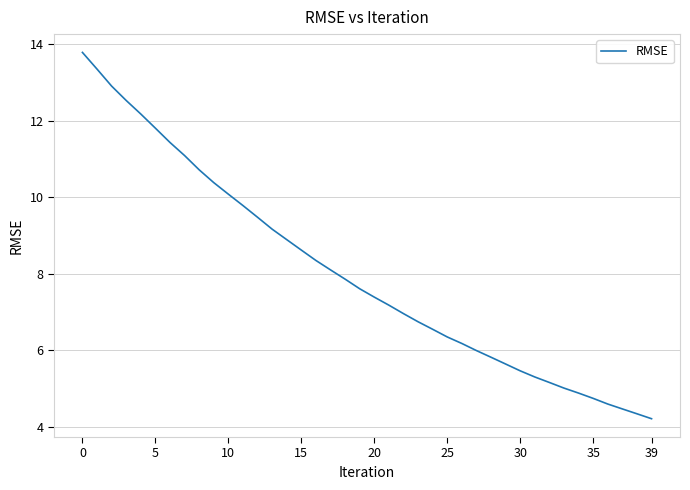

What is the difference between the maximum and minimum values?

9.6